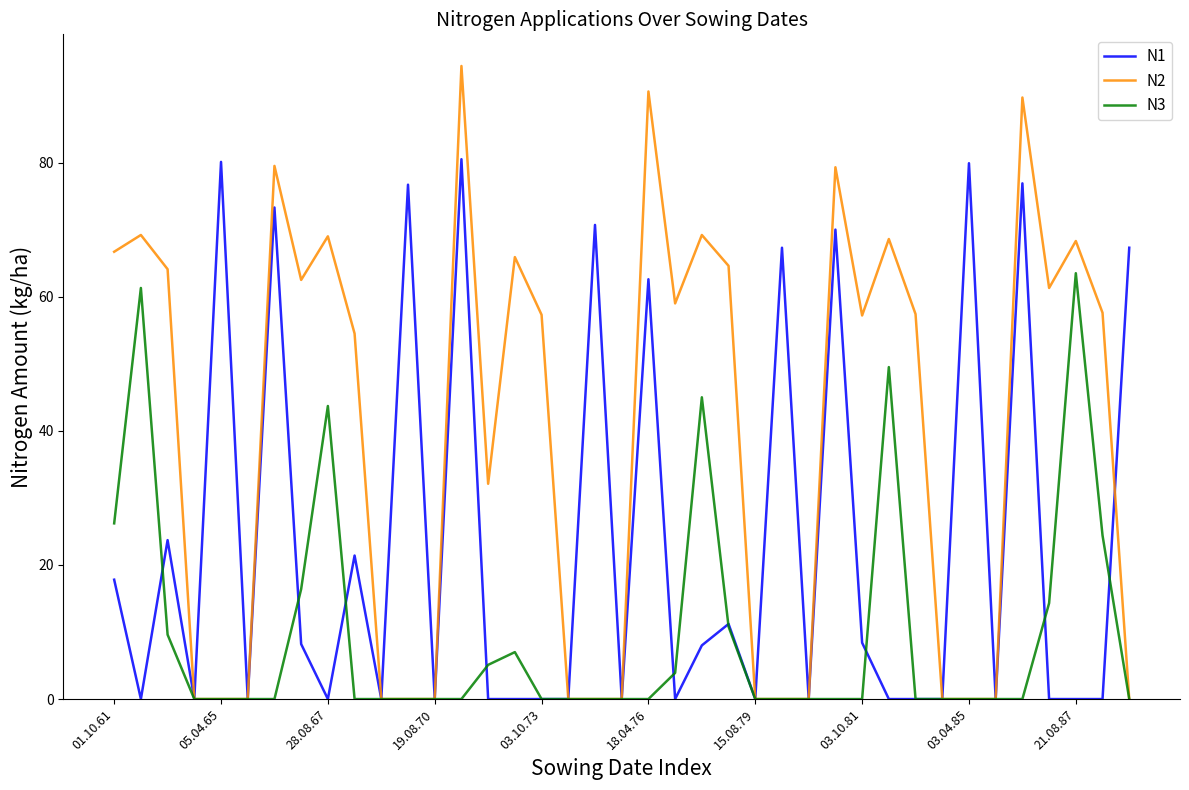

Which series has the largest total across all categories?

N2